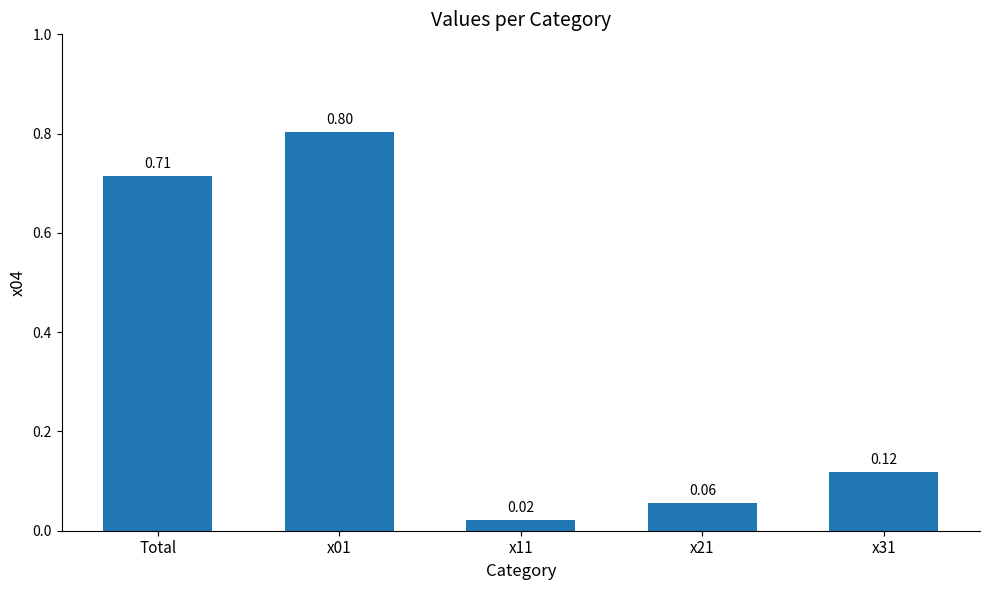

Between x01 and x31, which is larger?

x01